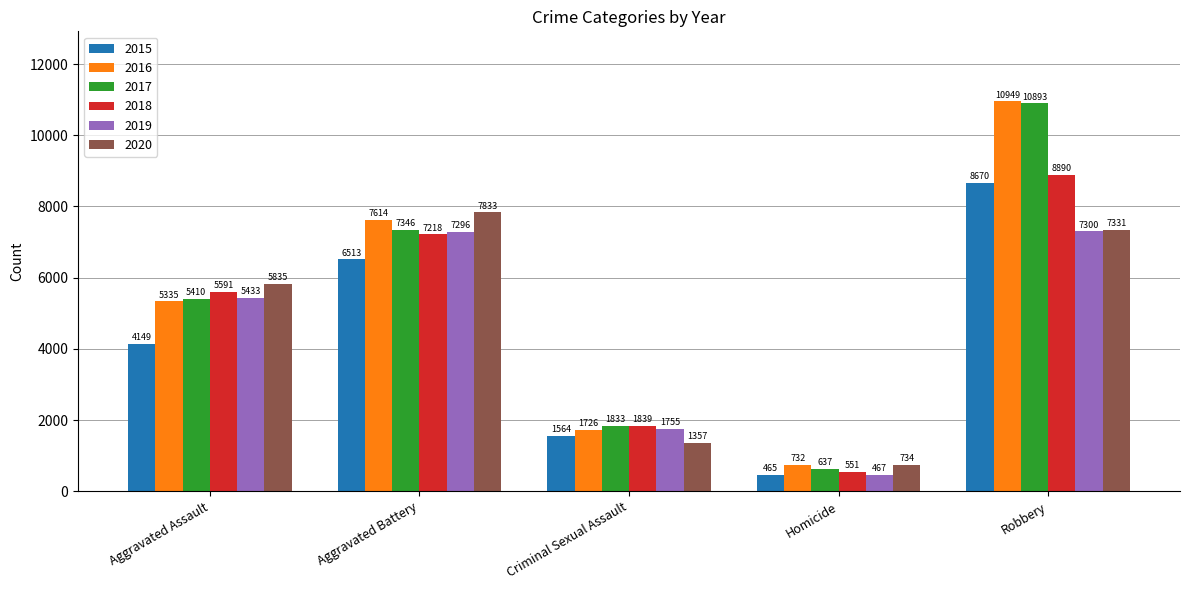

List the series in order of their peak value, highest first.

2016, 2017, 2018, 2015, 2020, 2019